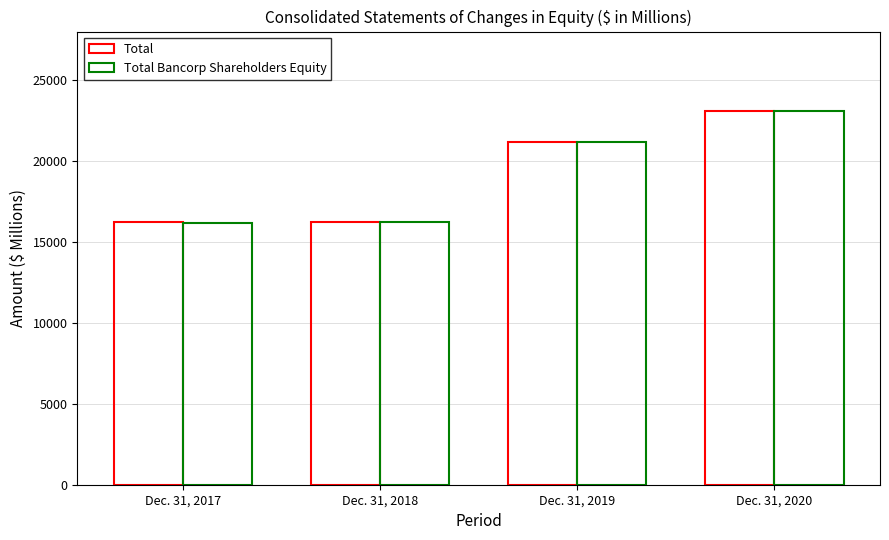

How many data points in Total are less than 21203?

2